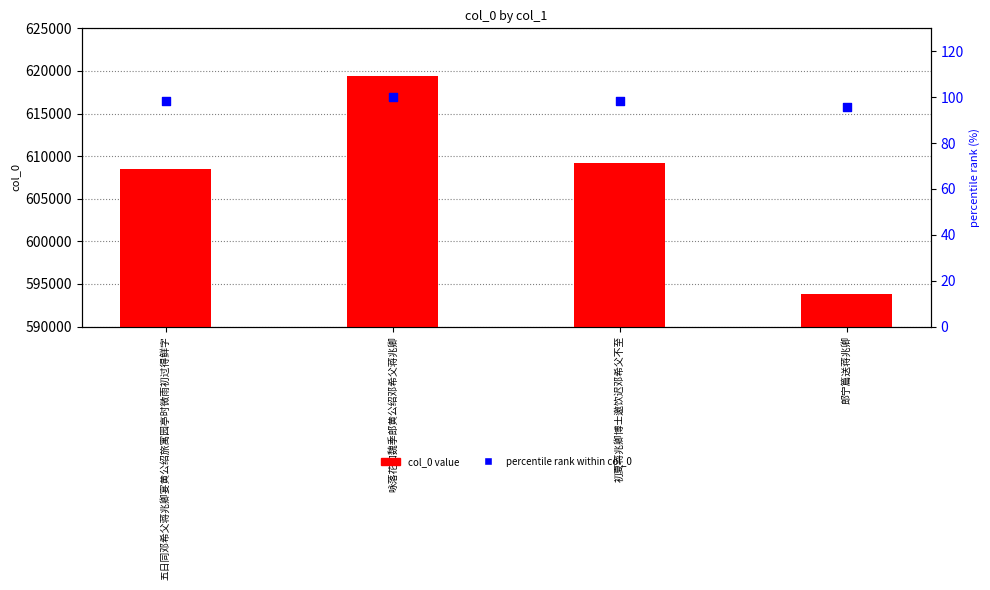

Which series has the widest spread of Y values?

col_0